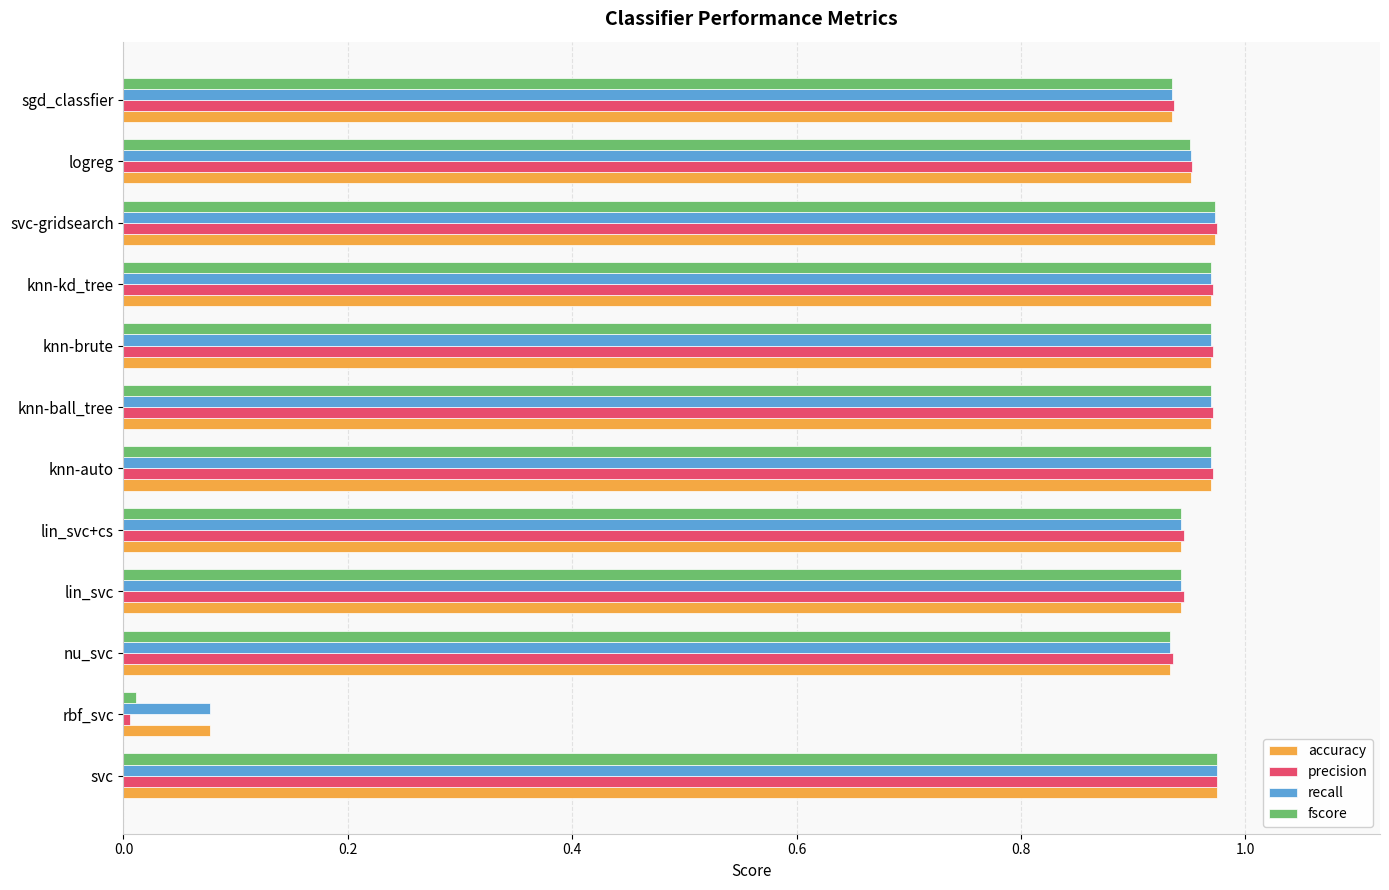

The accuracy series shows 1.5 at knn-ball_tree. True or false?

False